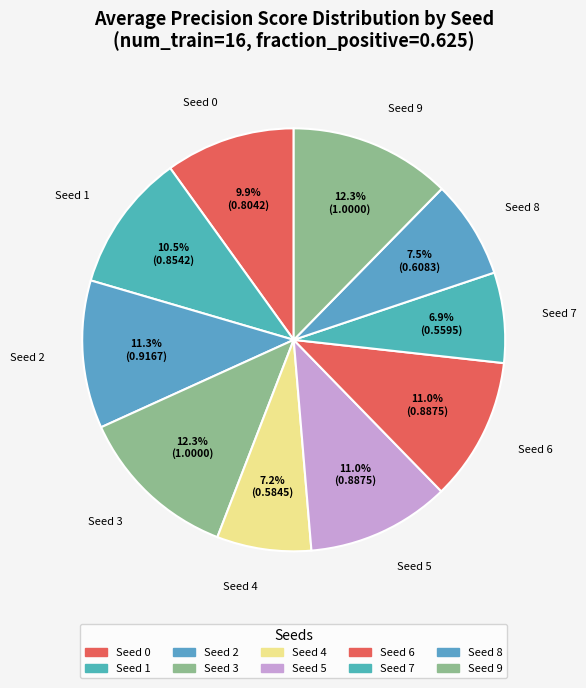

How many segments does this pie chart have?

10